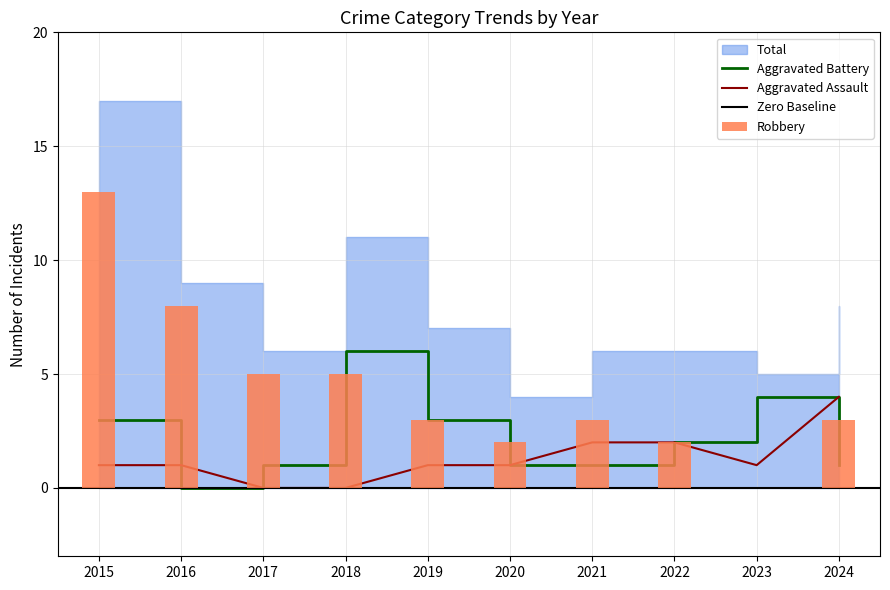

What is the maximum value for Aggravated Assault?

4